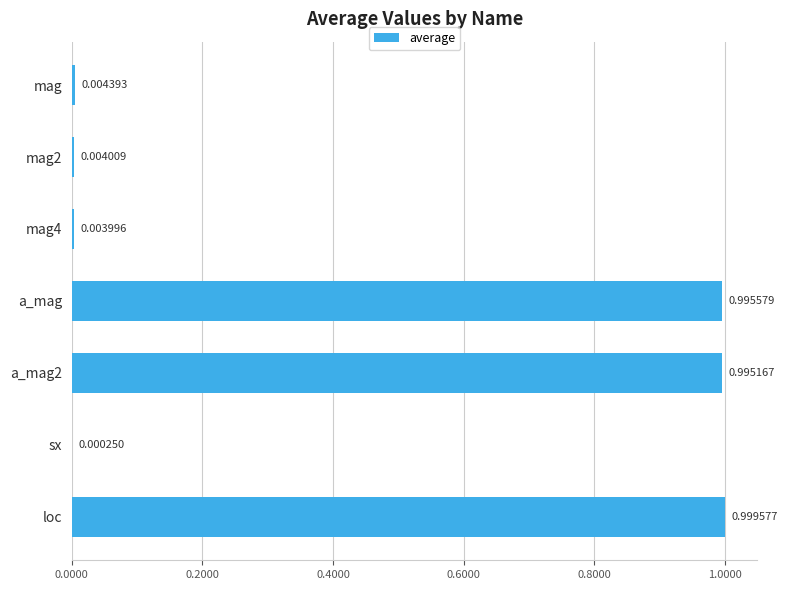

Are the bars grouped side by side (vs. stacked)?

No